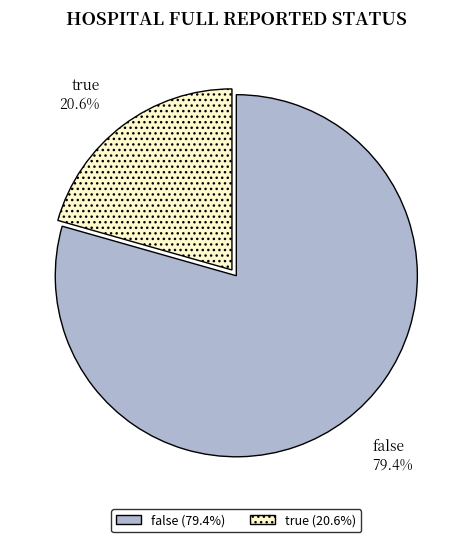

To the nearest percent, what is the average slice percentage?

50%